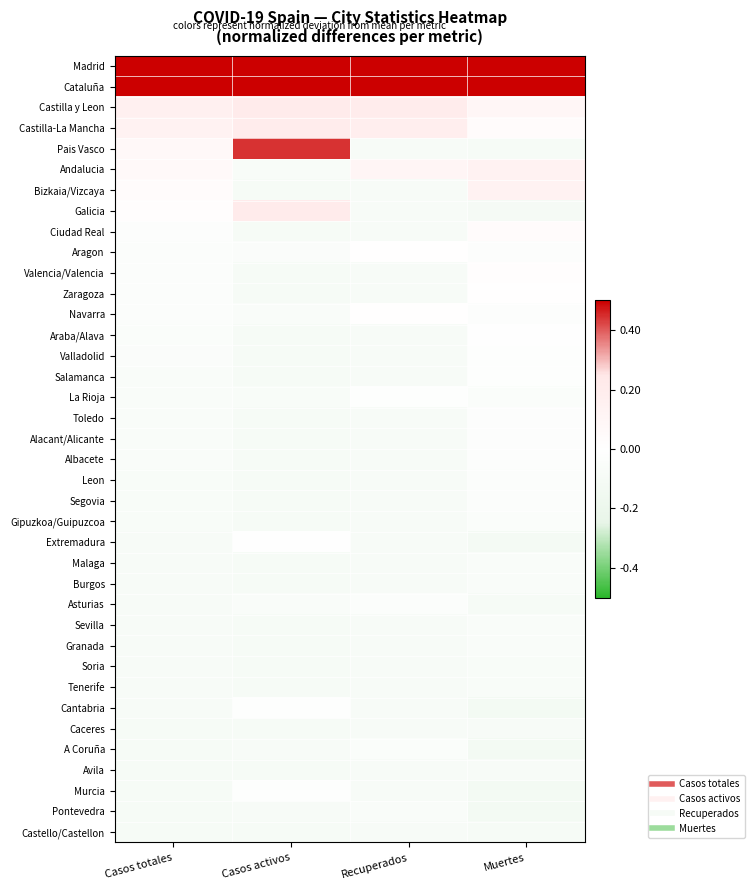

How many series are shown in this chart?

38